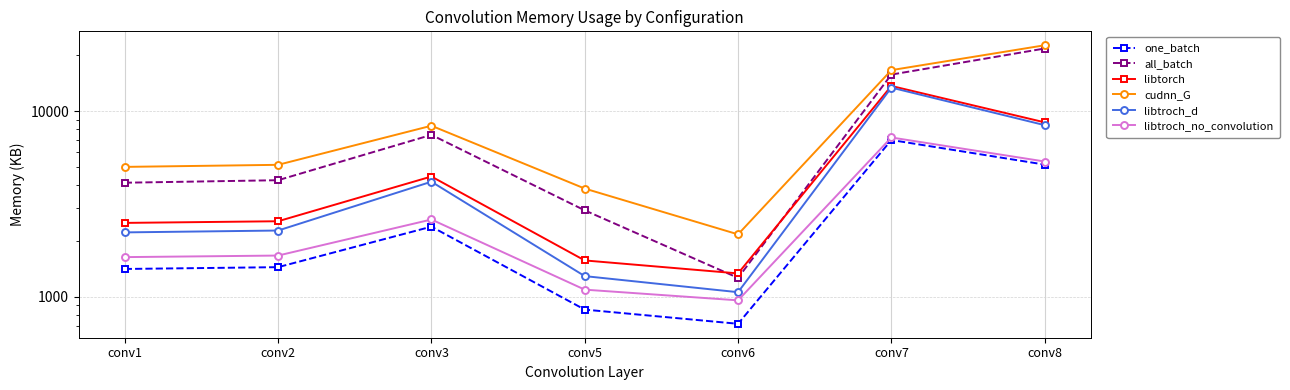

What is the difference between the maximum and second lowest values in the one_batch series?

6146